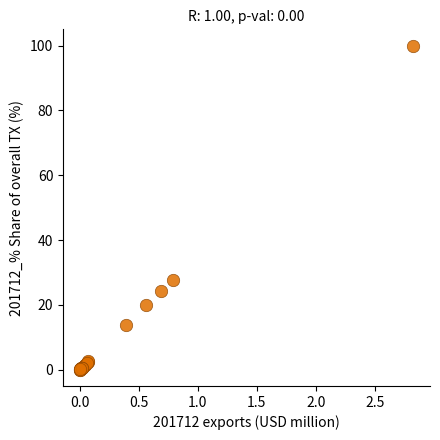

What Y value in the scatter plot is closest to 50?

27.8